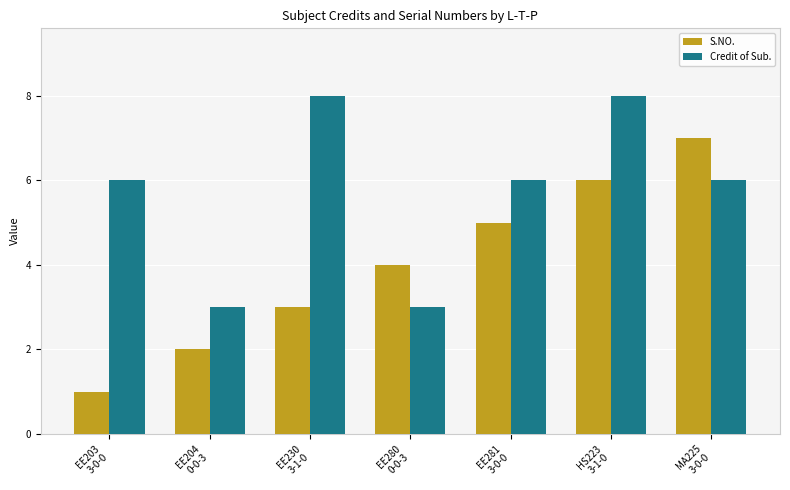

What is the difference between the highest and lowest values at EE203
3-0-0?

5